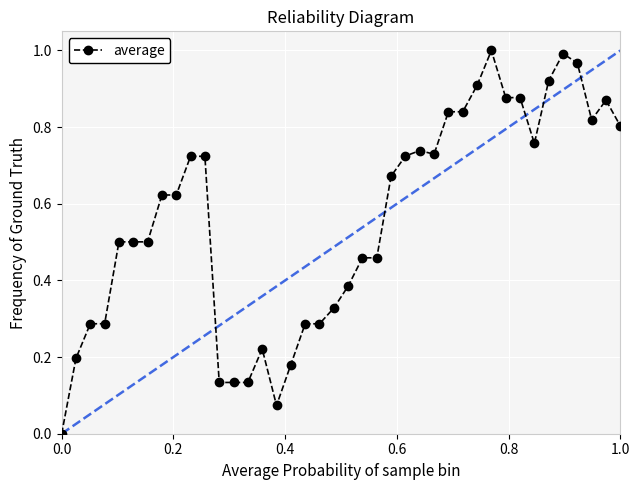

How many data points are above 0?

39